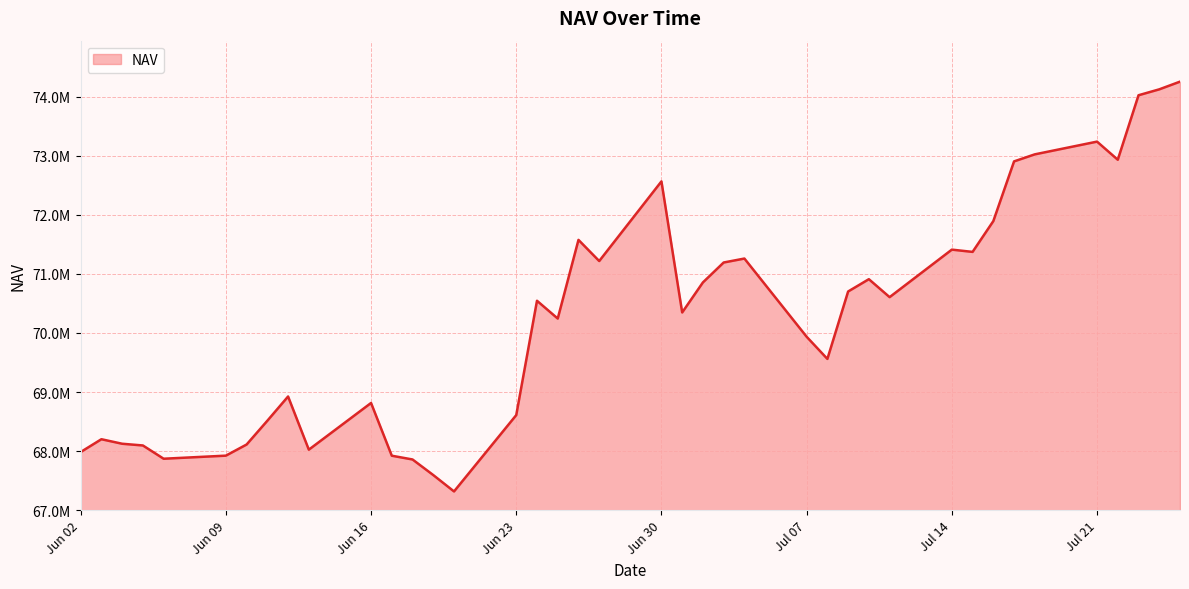

Does the chart display data point markers on the line(s)?

No